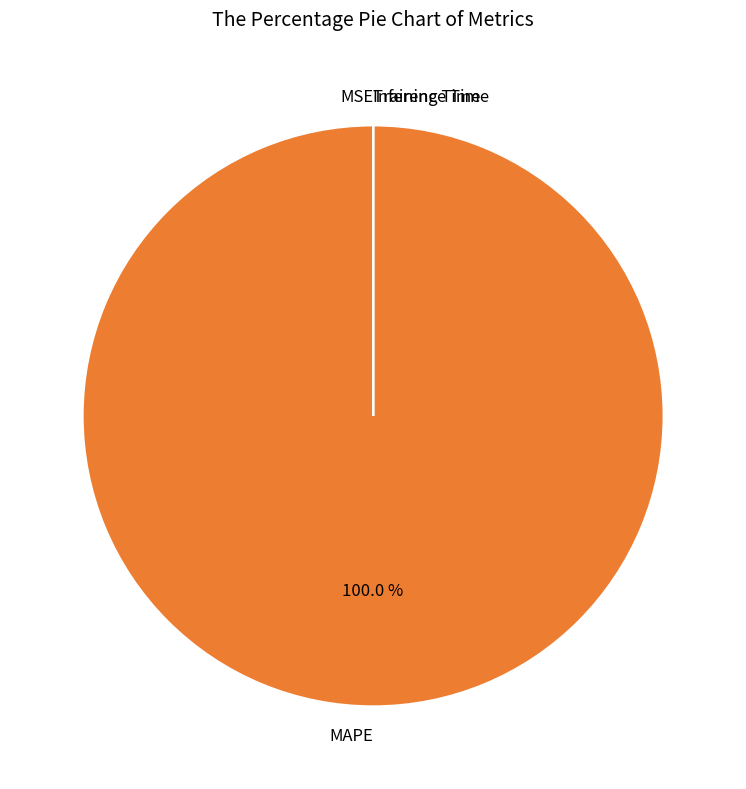

Does any single category account for the majority?

Yes